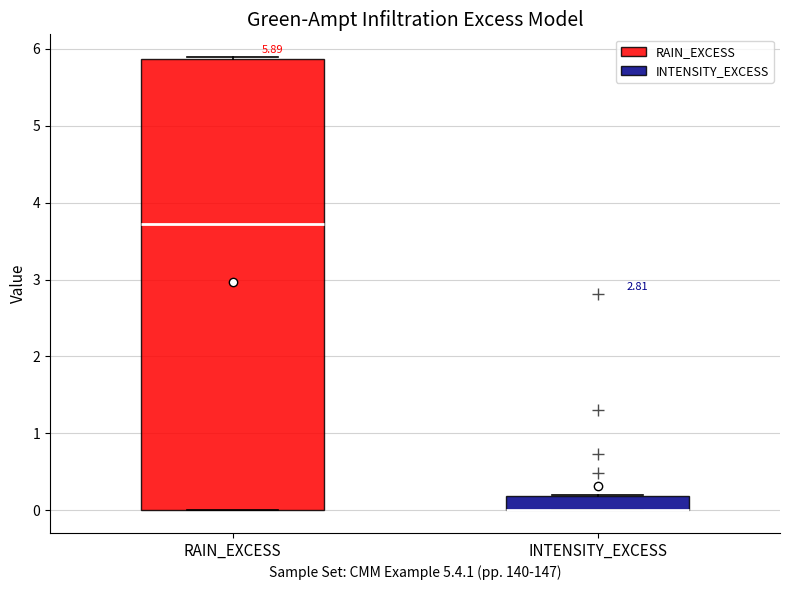

Comparing the boxes themselves (not the whiskers), which one is the tallest?

RAIN_EXCESS